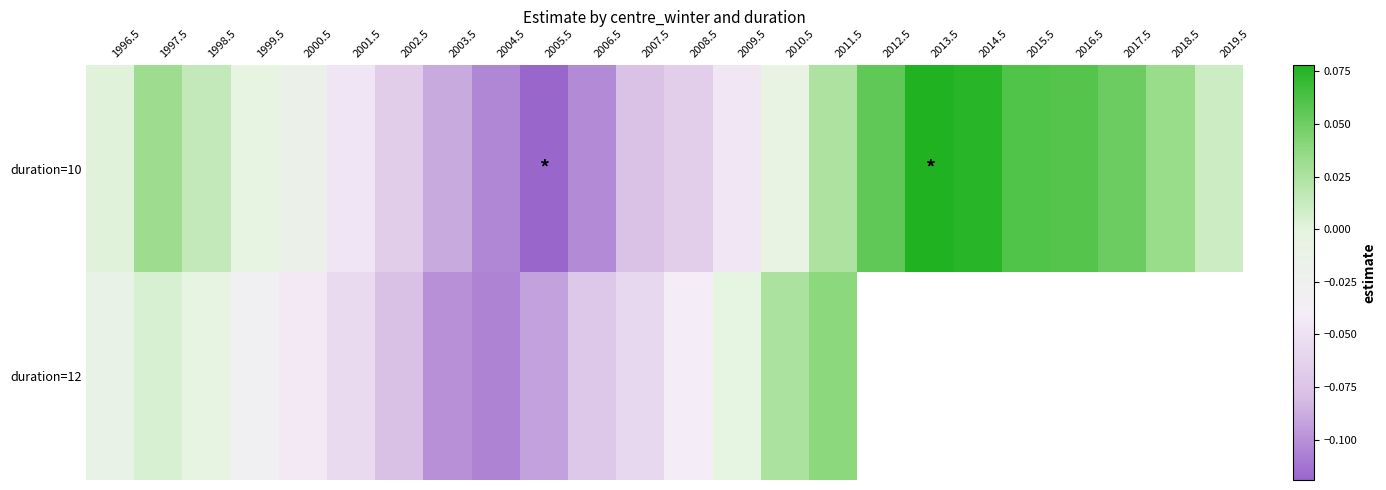

Which series has the largest total across all categories?

duration=10